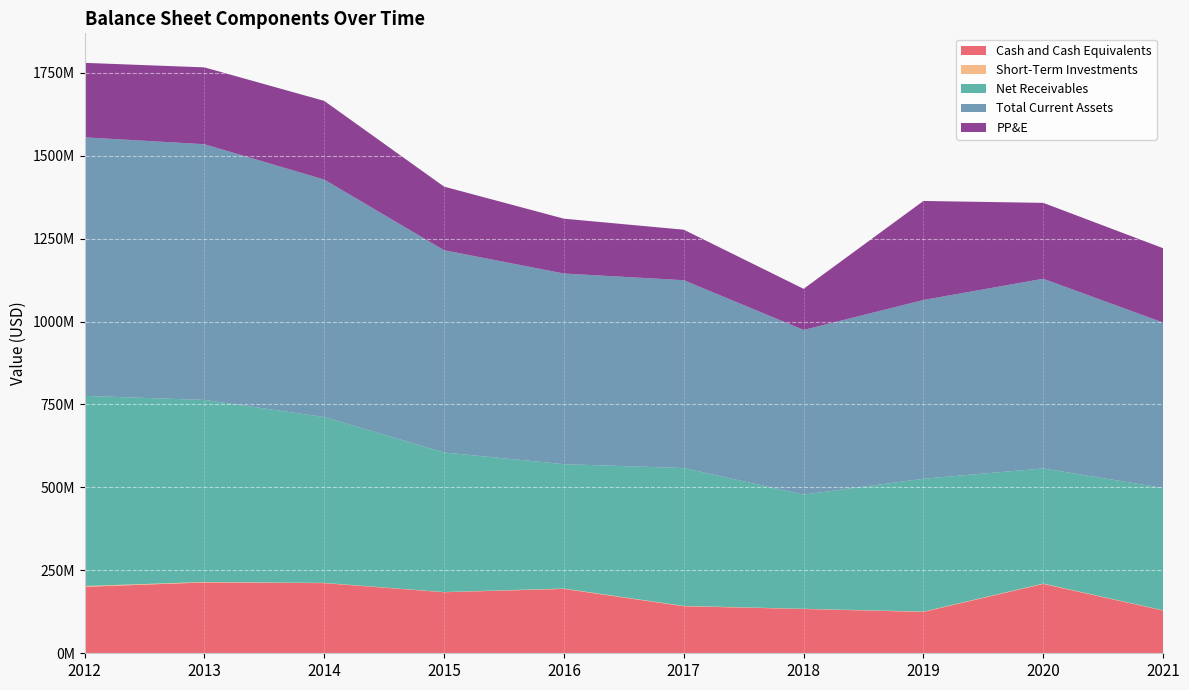

Reading left to right, extract all data points from this chart.

Cash and Cash Equivalents: 2012=200311000	2013=213491000	2014=211440000	2015=184020000	2016=194035000	2017=141762000	2018=133526000	2019=124706000	2020=208994000	2021=128824000
Short-Term Investments: 2012=2385000	2013=1425000	2014=780000	2015=621000	2016=1140000	2017=1005000	2018=619000	2019=1018000	2020=1146000	2021=744000
Net Receivables: 2012=573163000	2013=548700000	2014=499830000	2015=420566000	2016=374806000	2017=415562000	2018=343990000	2019=400373000	2020=346958000	2021=368835000
Total Current Assets: 2012=779288000	2013=770799000	2014=715761000	2015=609712000	2016=574674000	2017=566178000	2018=496467000	2019=538772000	2020=571796000	2021=498403000
PP&E: 2012=224462000	2013=231603000	2014=237196000	2015=191678000	2016=165270000	2017=152195000	2018=123940000	2019=298457000	2020=228730000	2021=224099000